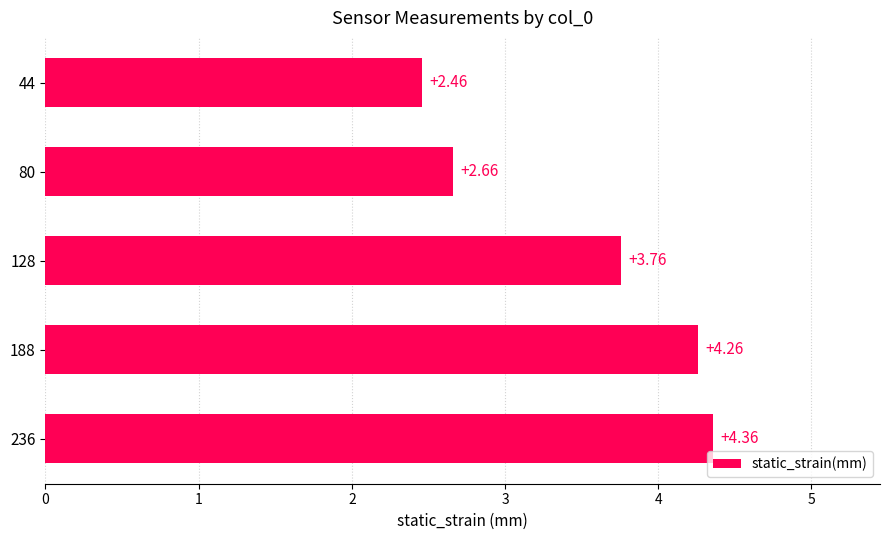

What is the sum of all values?

17.5